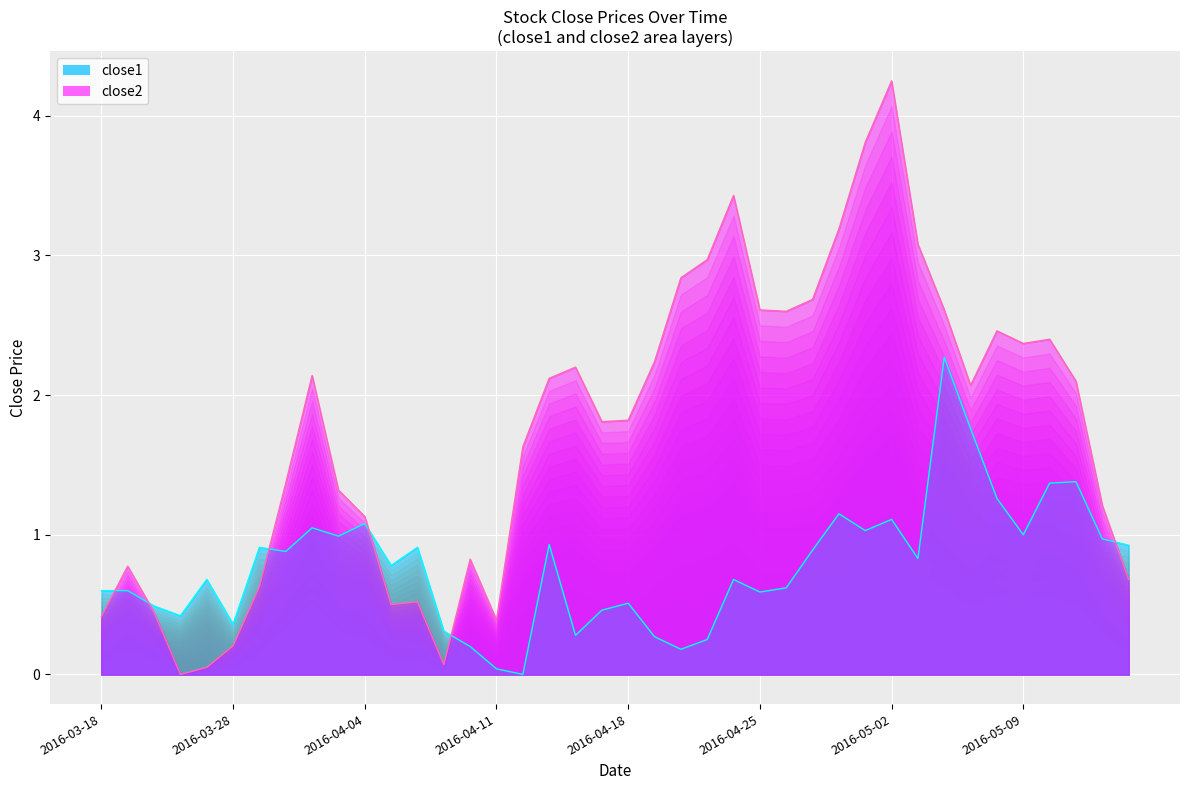

How many lines are shown in the chart?

2